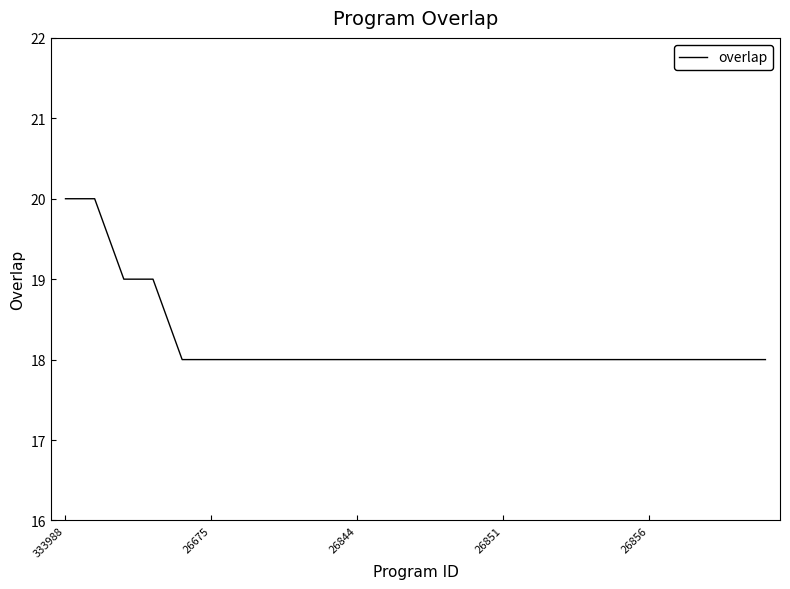

Is this an area chart (filled region under the line)?

No